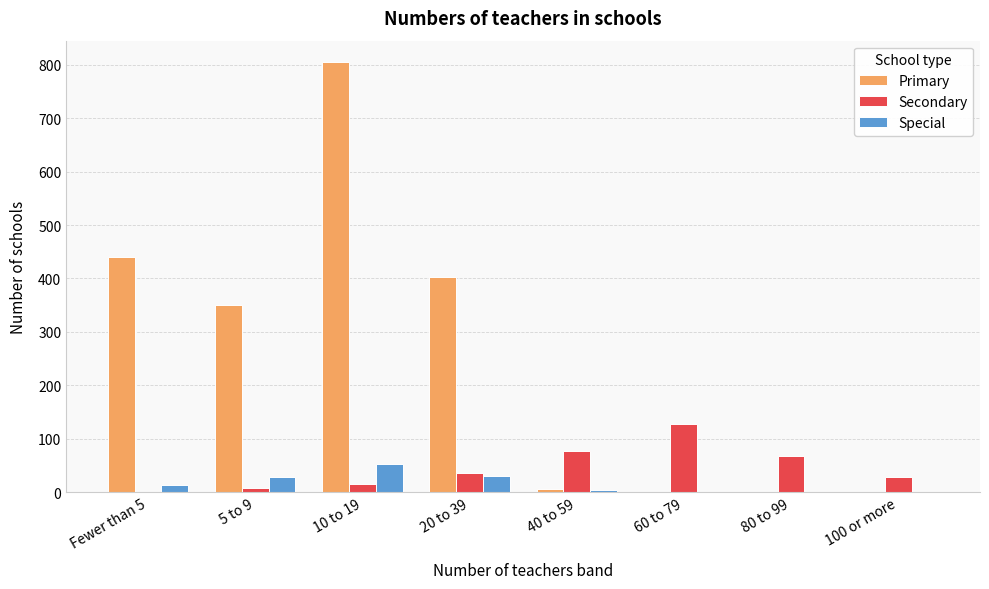

True or false: Secondary has a value of 36 at 20 to 39.

True